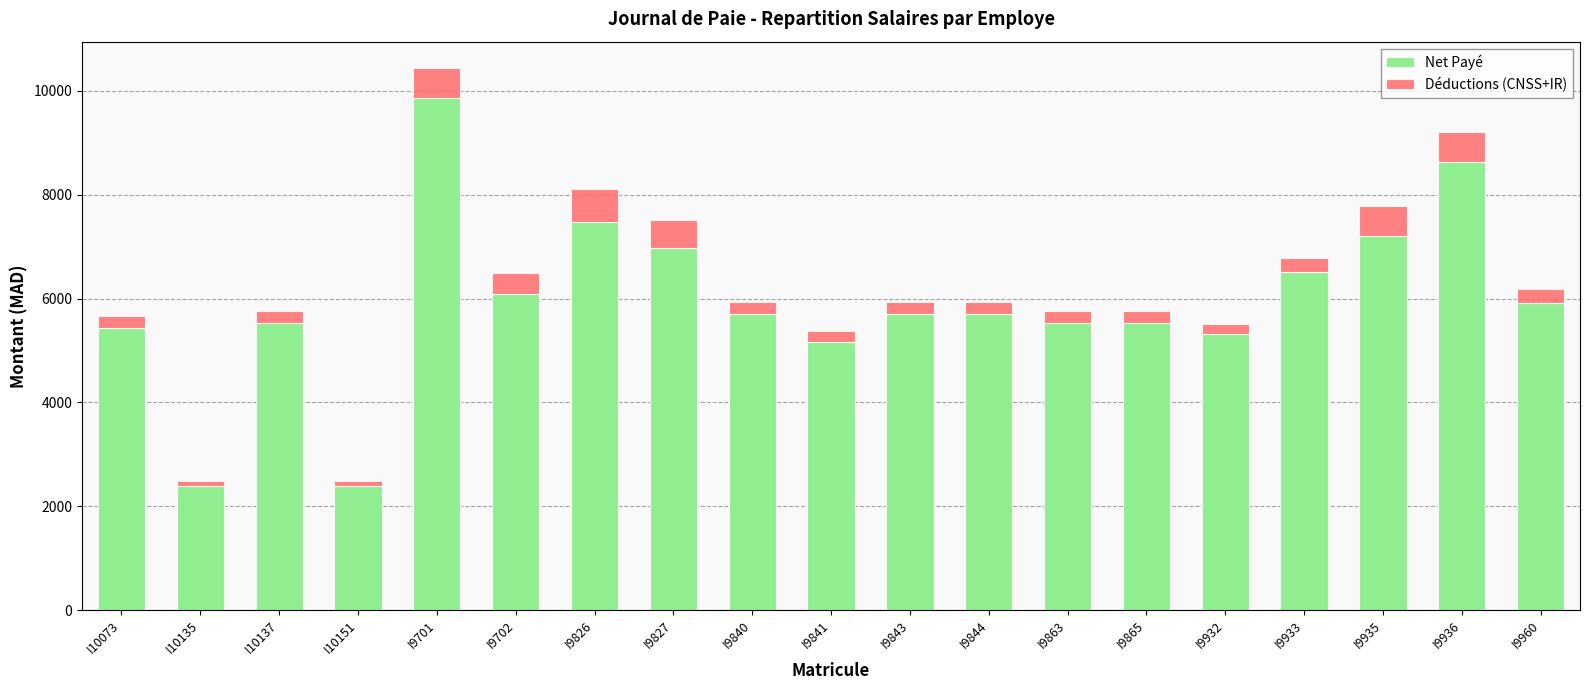

What is the minimum value for Net Payé?

2400.0